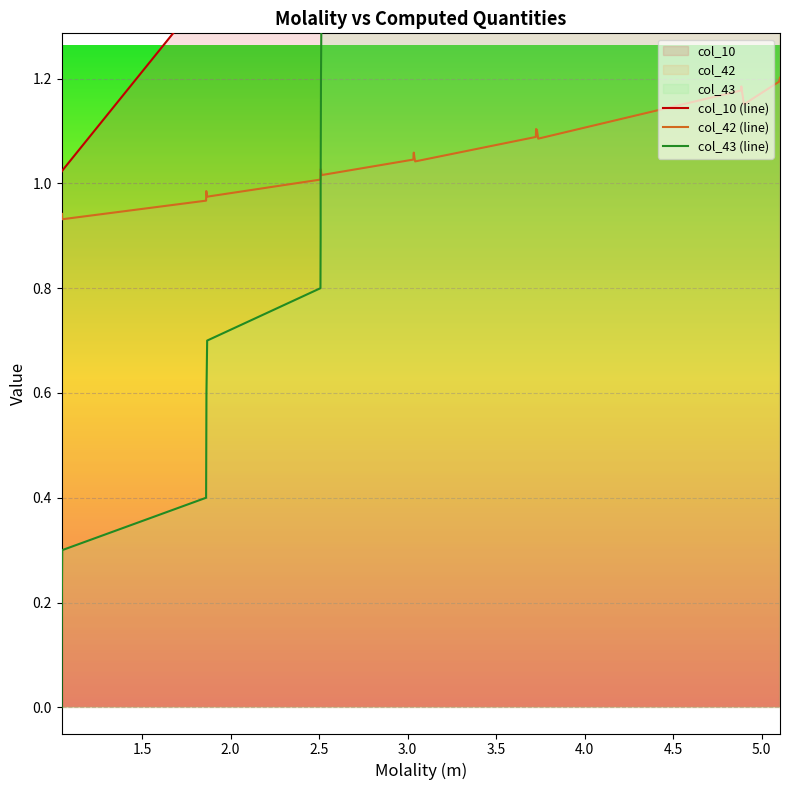

What is the difference between the highest and lowest values at 3.726?

1.2